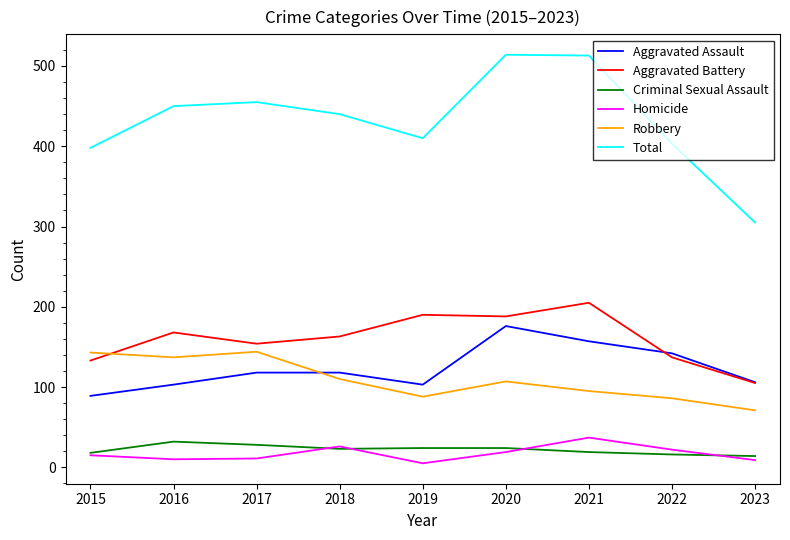

What are all the series names shown in the legend?

Aggravated Assault, Aggravated Battery, Criminal Sexual Assault, Homicide, Robbery, Total